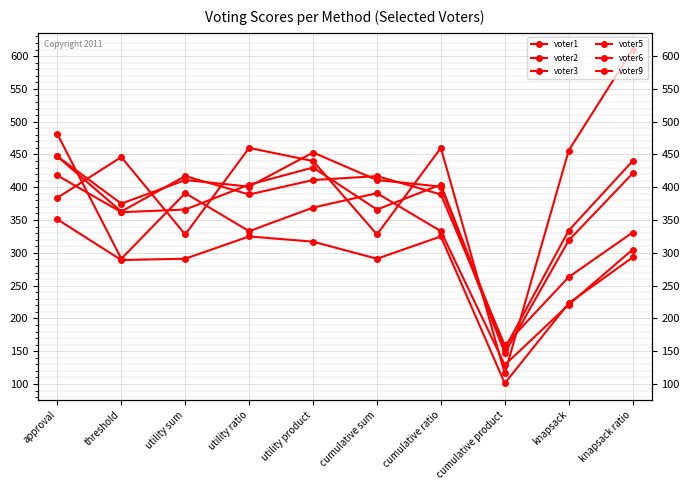

In voter5, how many points are higher than both neighbors (excluding endpoints)?

2